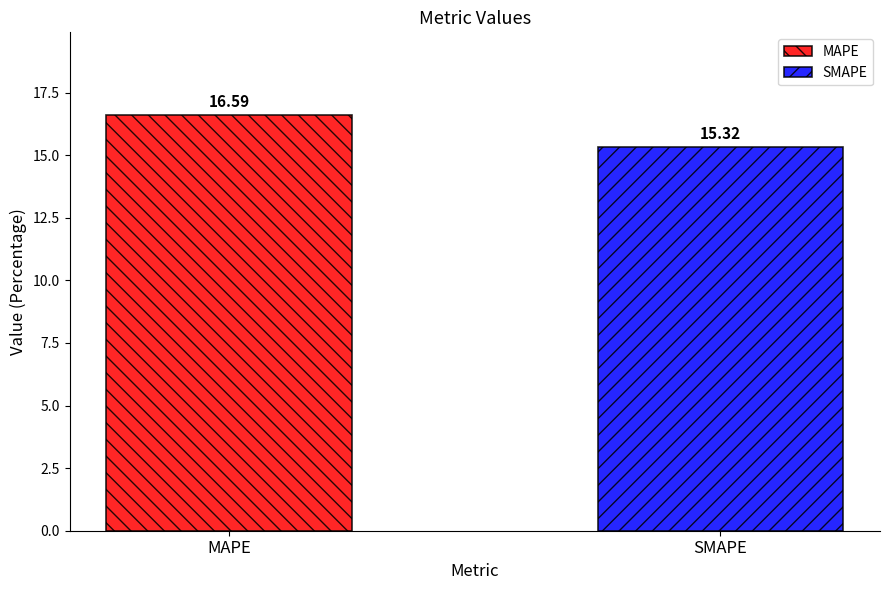

Rank the series by their maximum value, from lowest to highest.

SMAPE, MAPE